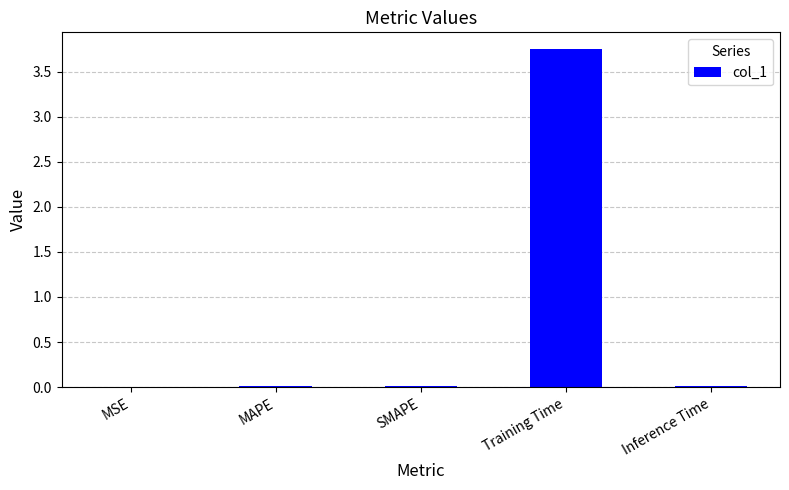

What is the sum of all values?

3.8